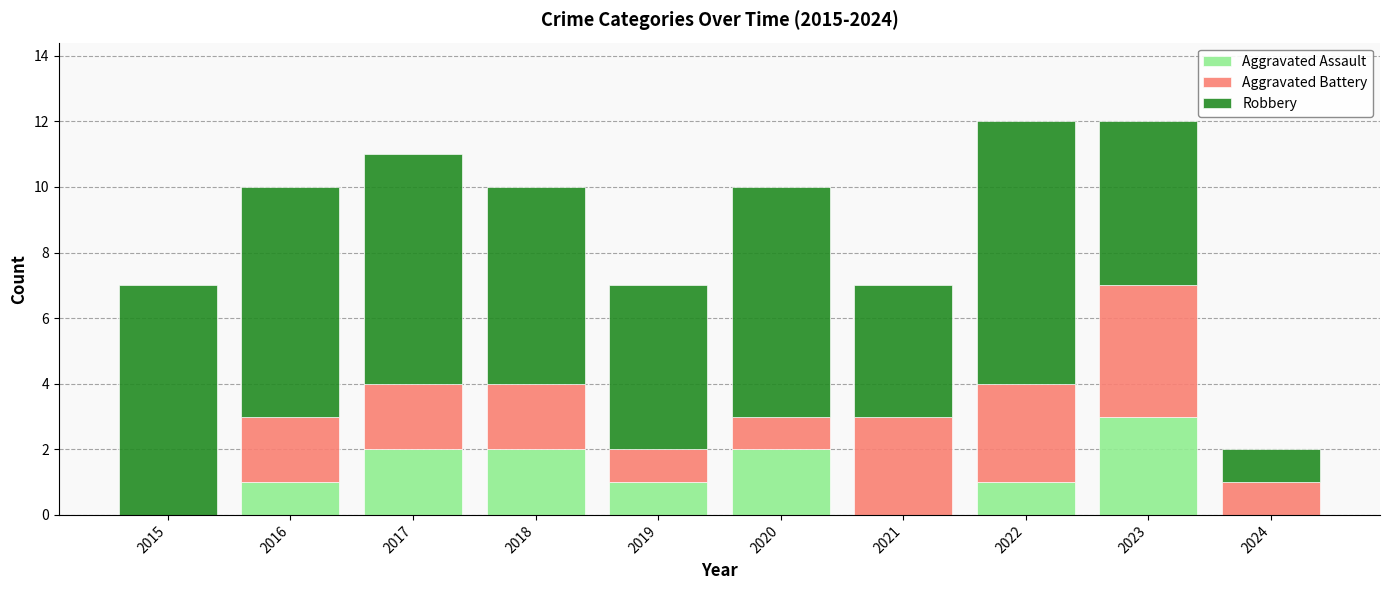

Count the Aggravated Assault values in the range 0 to 2.

9